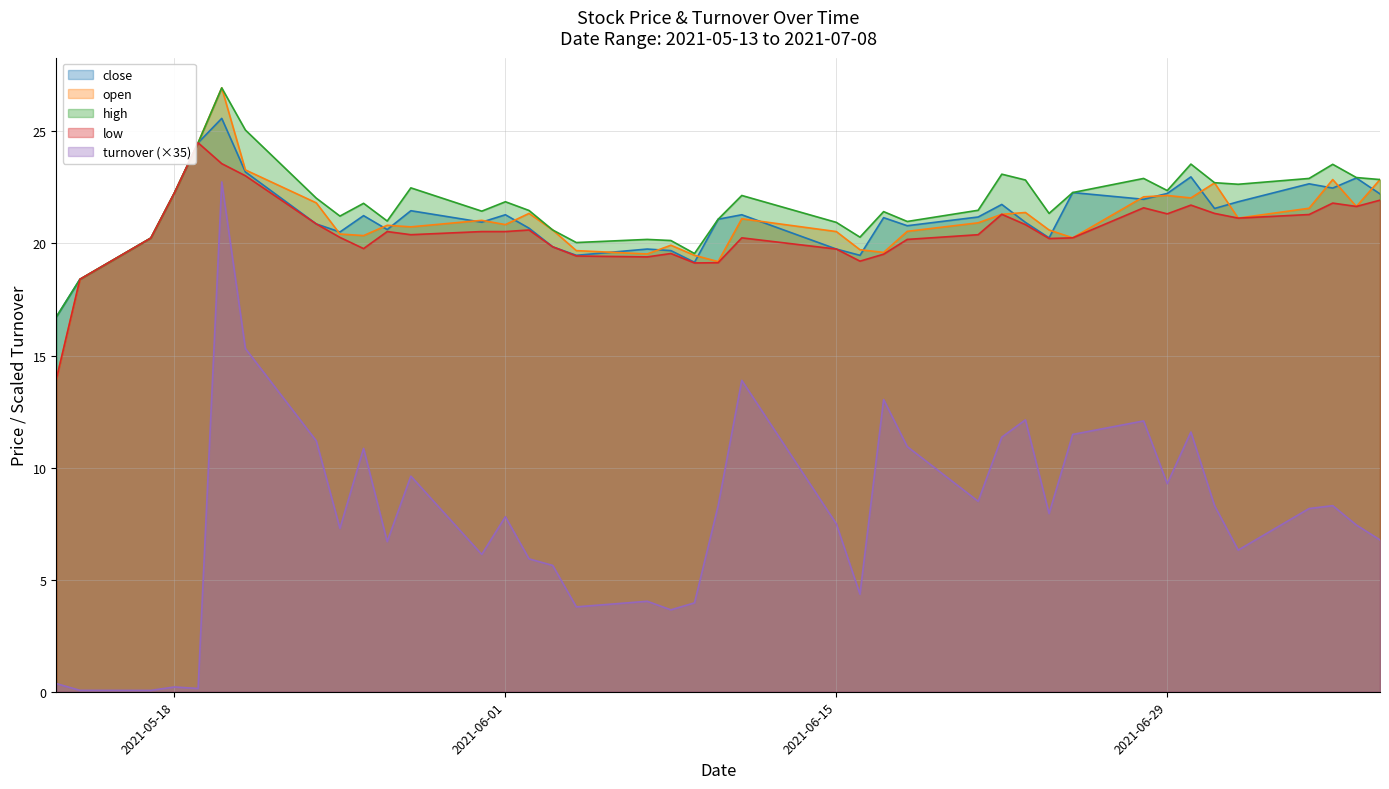

At how many categories does at least one series exceed 26?

1